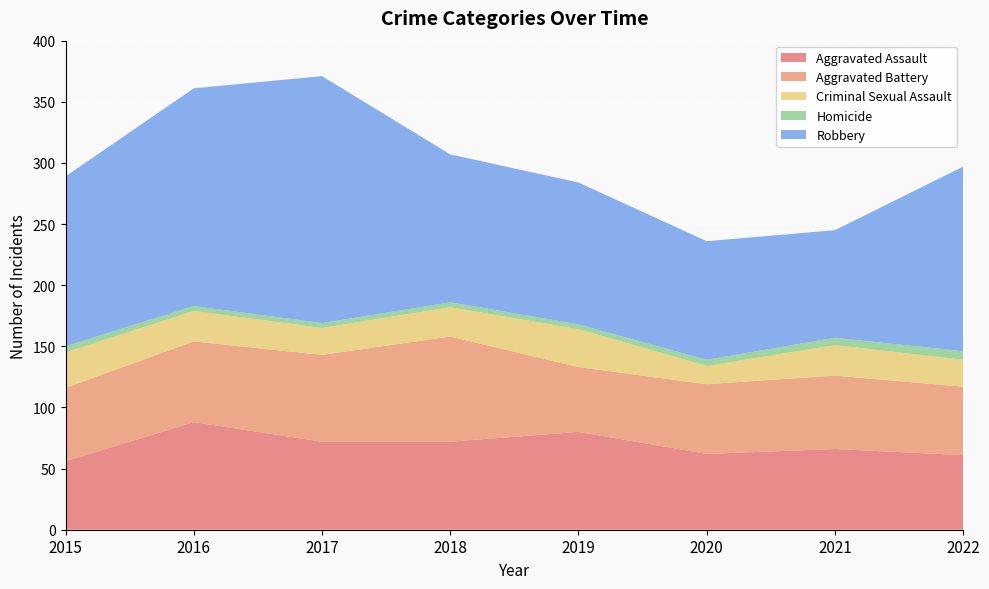

Reading right to left, what are all the values shown in this chart?

Aggravated Assault: 61	66	62	80	72	72	88	56
Aggravated Battery: 56	60	57	53	86	71	66	60
Criminal Sexual Assault: 22	25	15	31	24	22	25	29
Homicide: 7	6	5	4	4	4	4	5
Robbery: 151	88	97	116	121	202	178	139